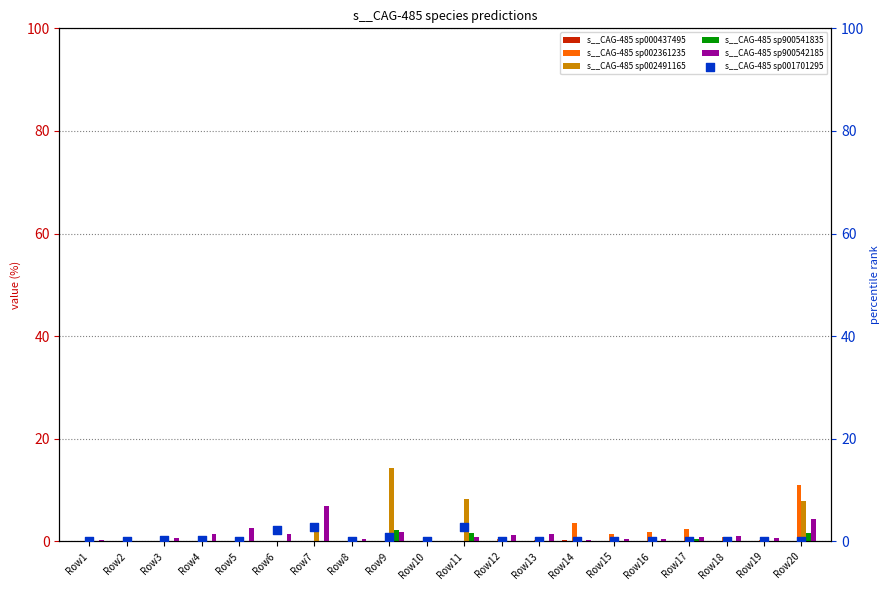

Which series has the widest spread of Y values?

s__CAG-485 sp002491165